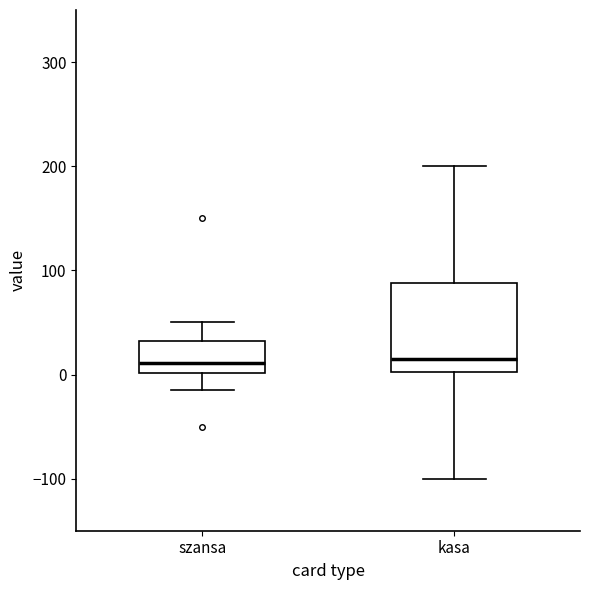

Reading left to right, read every box against the y-axis: the position of its median line, the range the box covers, and the ends of its whiskers. The values are not printed on the chart, so give them approximately, as read against the axis.

szansa: median 10, box 0 to 30, whiskers -10 to 50
kasa: median 20, box 0 to 90, whiskers -100 to 200